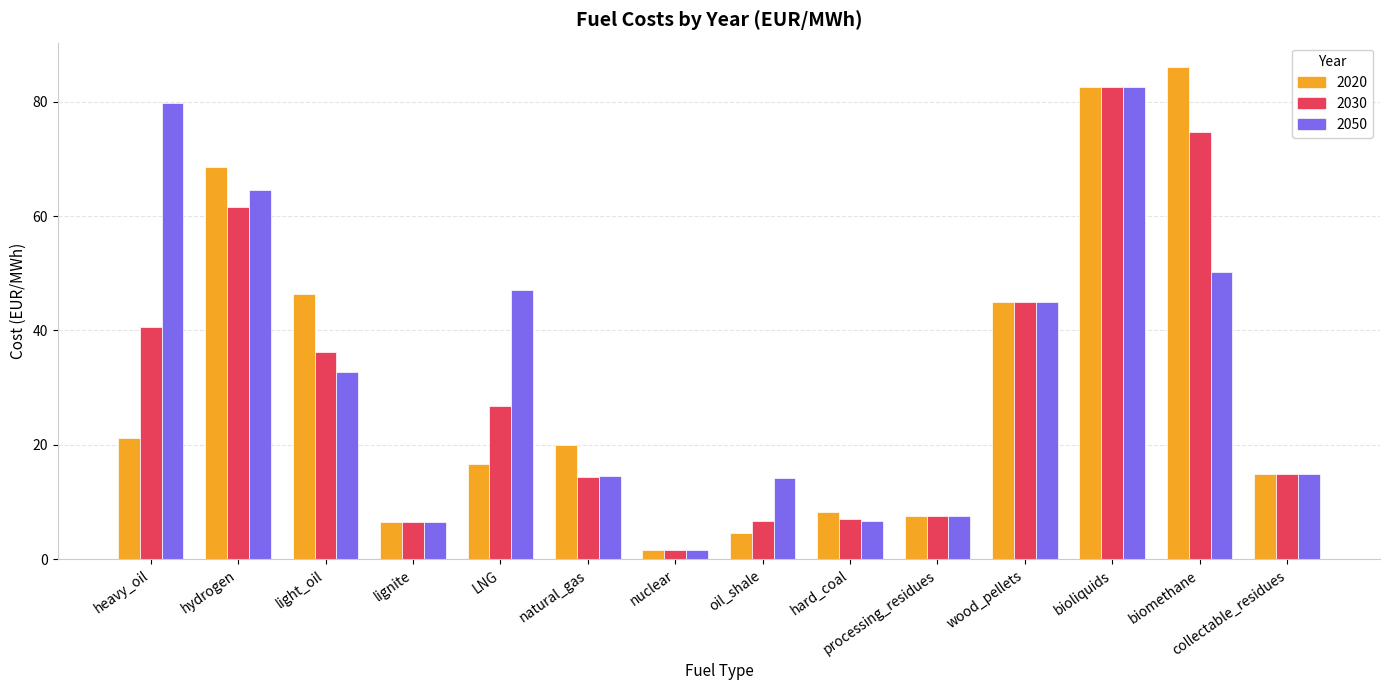

Which series has the largest range (max minus min)?

2020